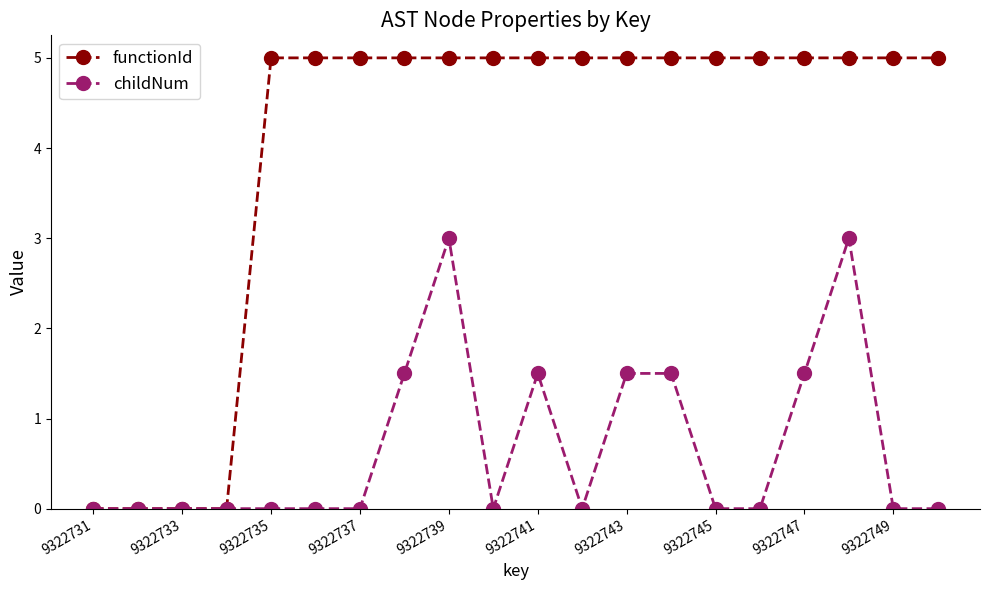

What is the difference between the maximum and minimum values in the functionId series?

5.0